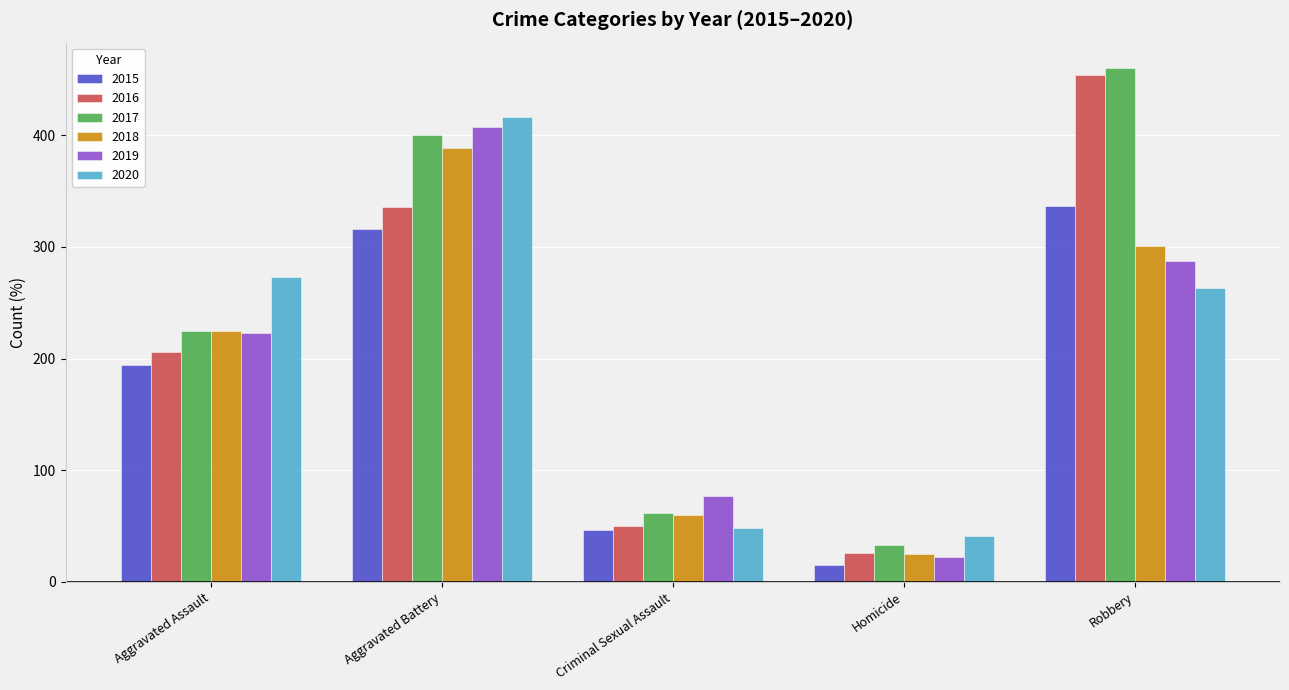

What is the spread (max minus min) of values at Aggravated Battery?

100